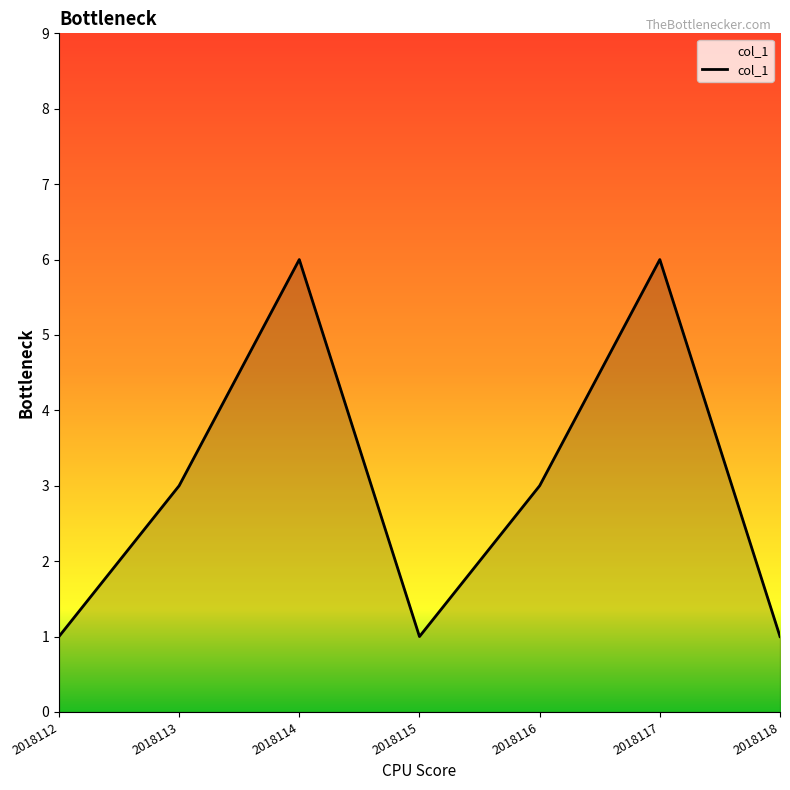

Reading left to right, extract all data points from this chart.

1	3	6	1	3	6	1